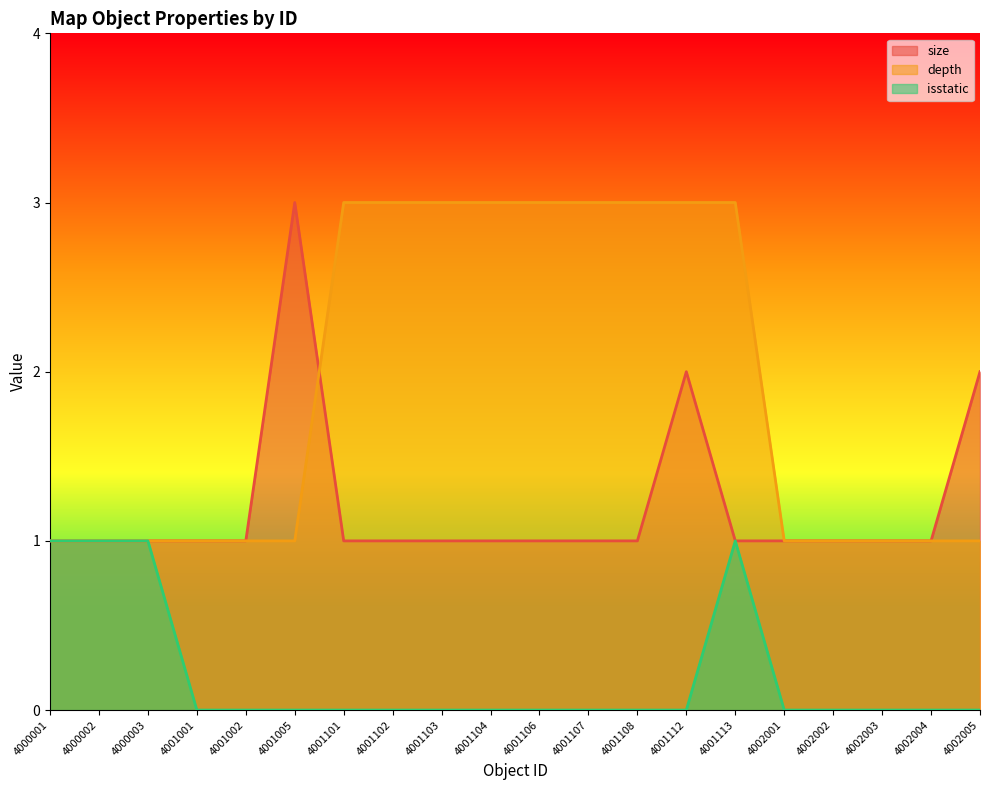

At which category is the sum across all series the highest?

4001112